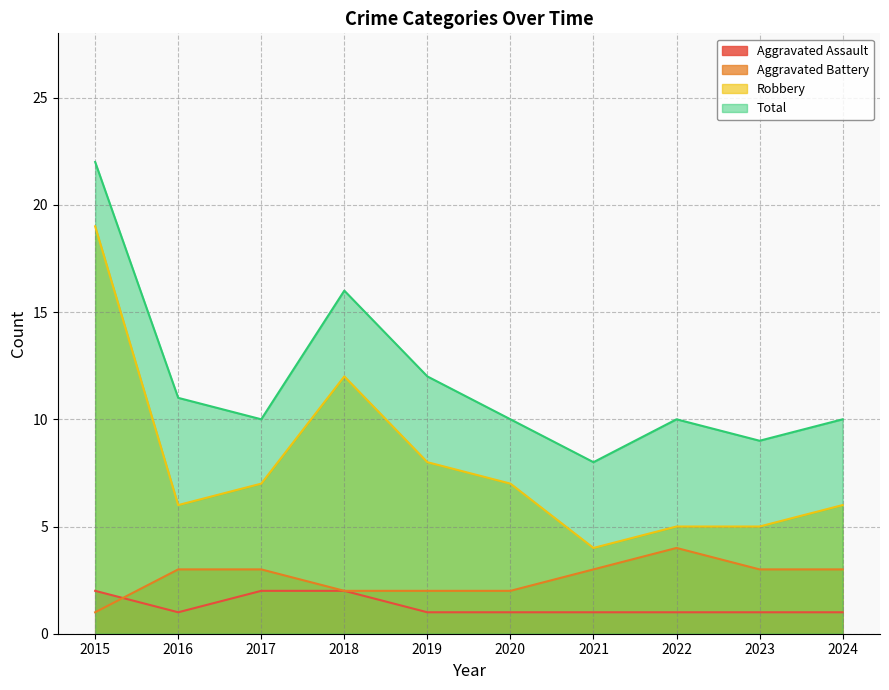

How many interior local valleys does the Robbery series have?

2